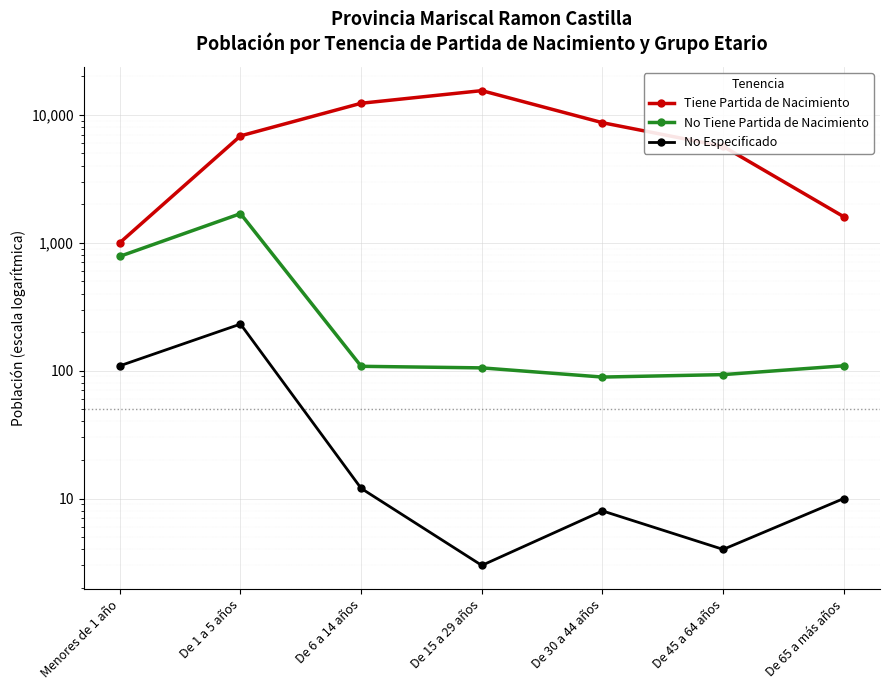

How many distinct data groups are displayed?

3